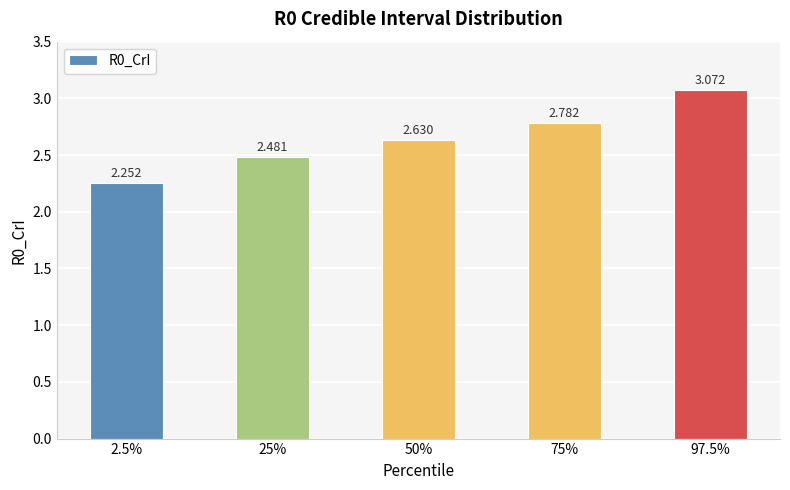

Which has a higher value, 25% or 75%?

75%